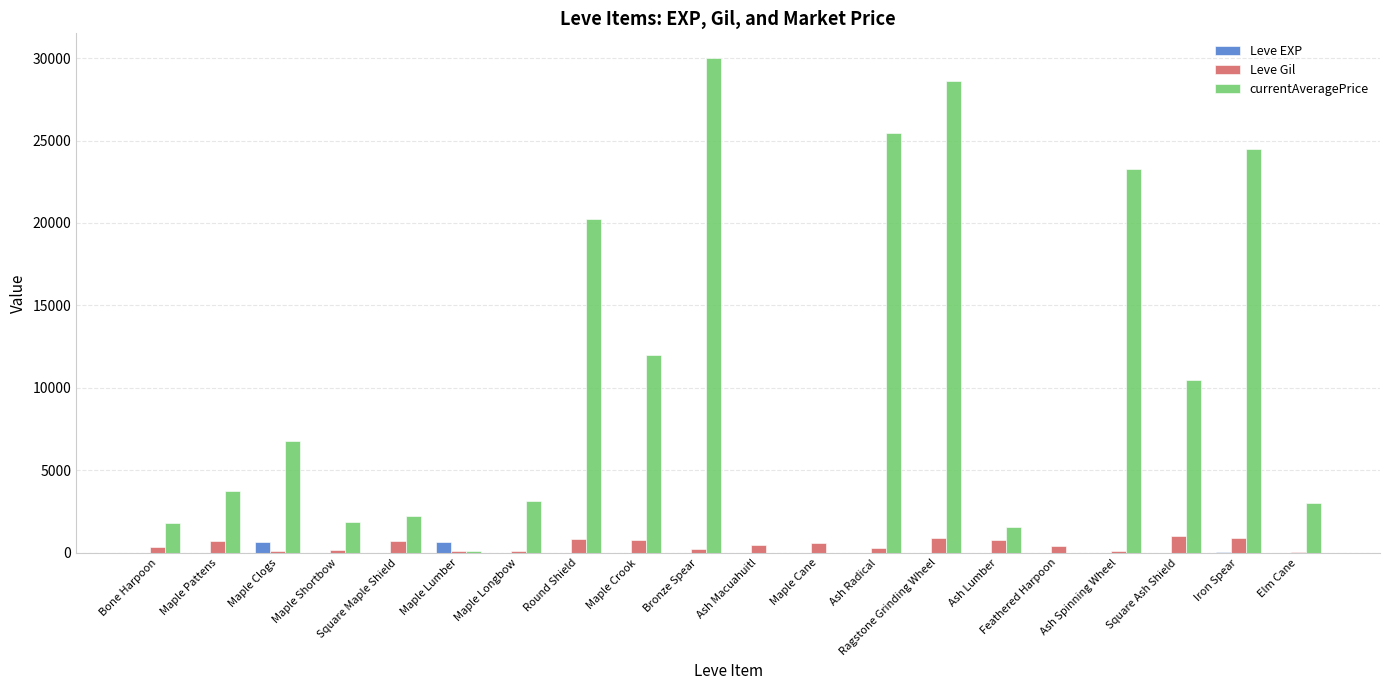

Which category has the highest value across all series?

Bronze Spear